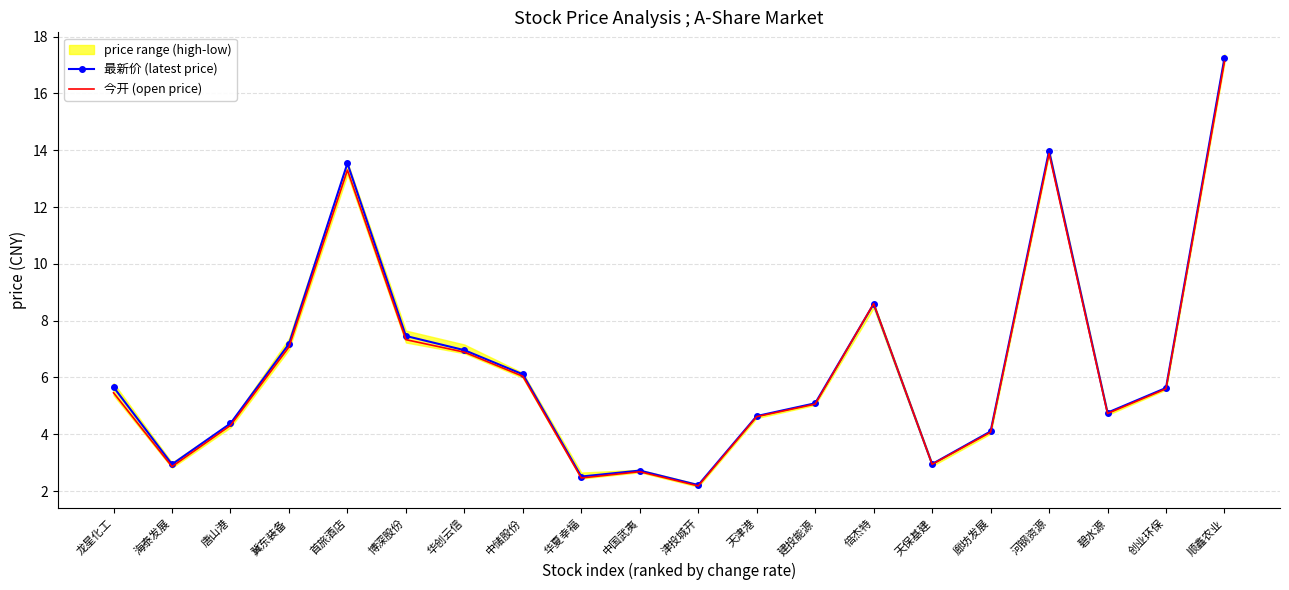

What value does the 今开 (open price) series have at 建投能源?

5.1